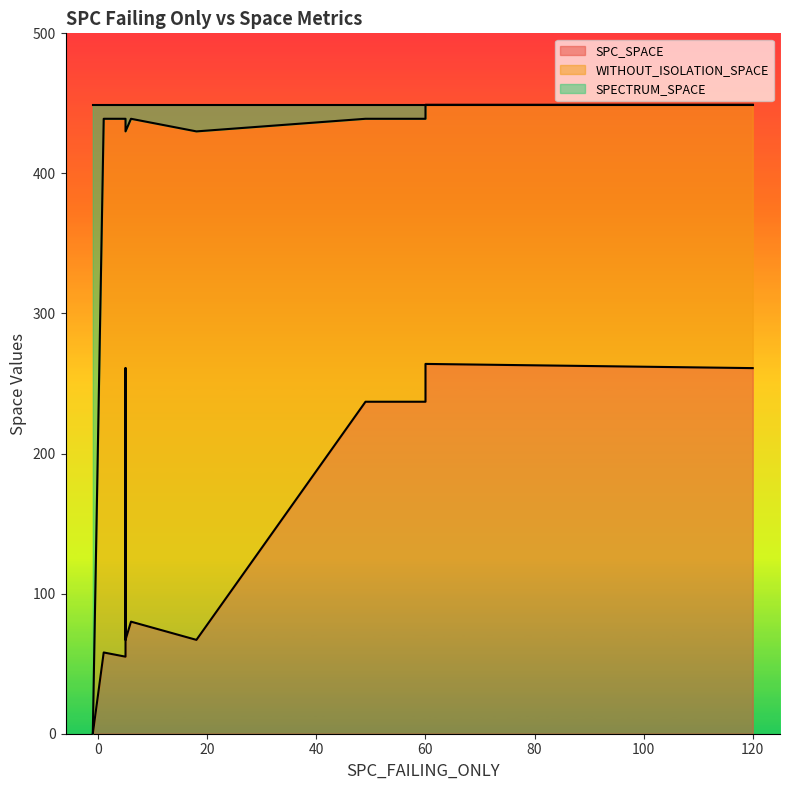

Where is SPECTRUM_SPACE nearest to the value 449?

-1